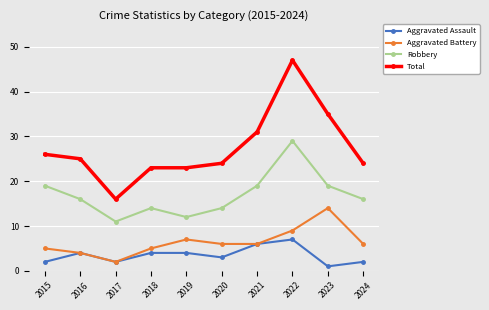

How many lines are shown in the chart?

4